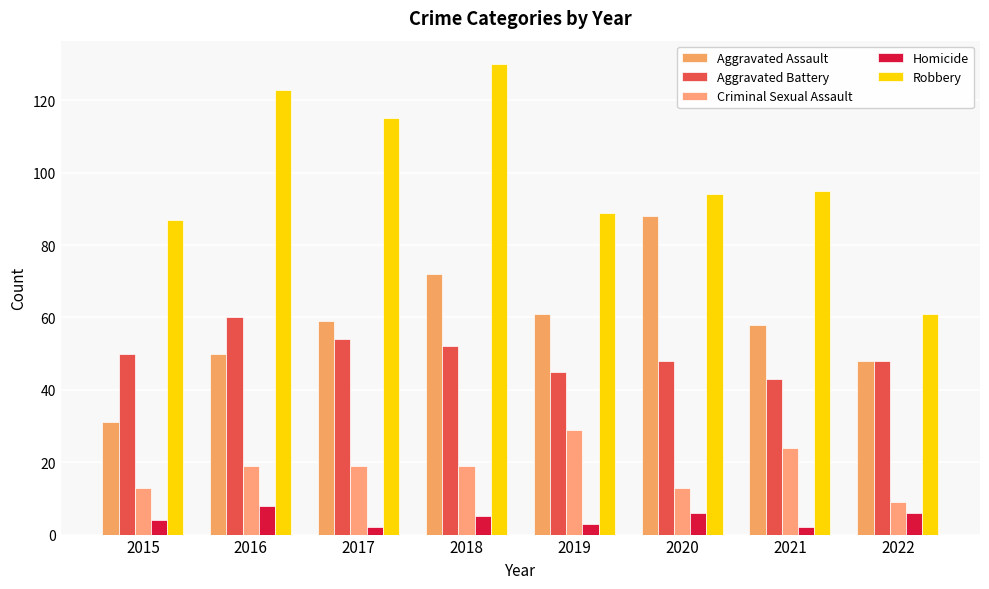

Read the Homicide value at 2017.

2